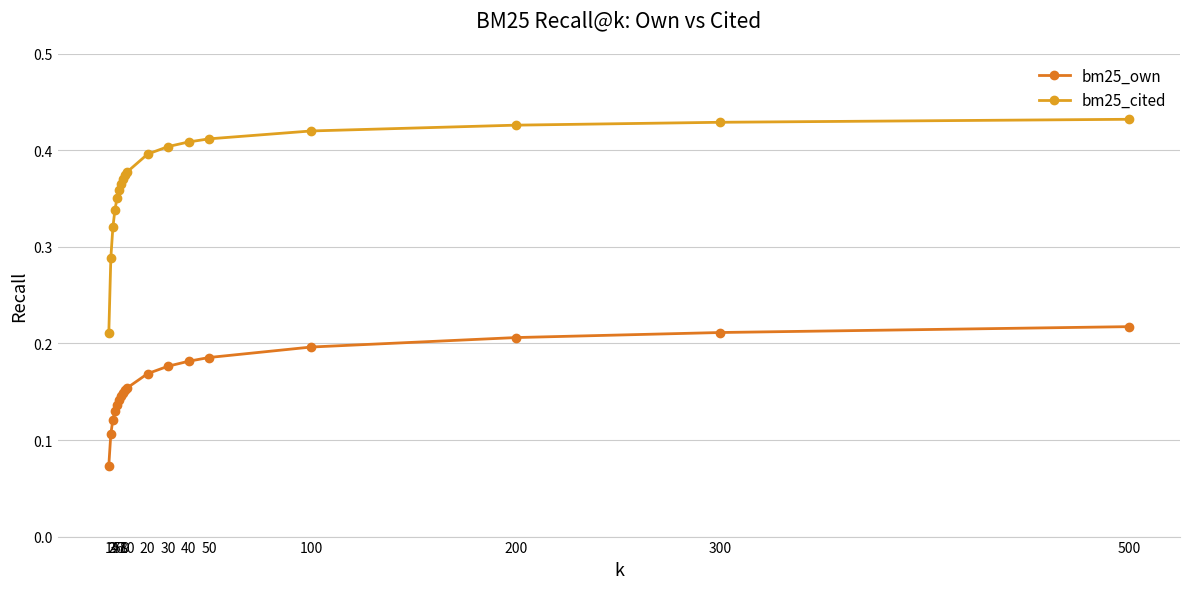

At which label does bm25_cited reach its peak?

500